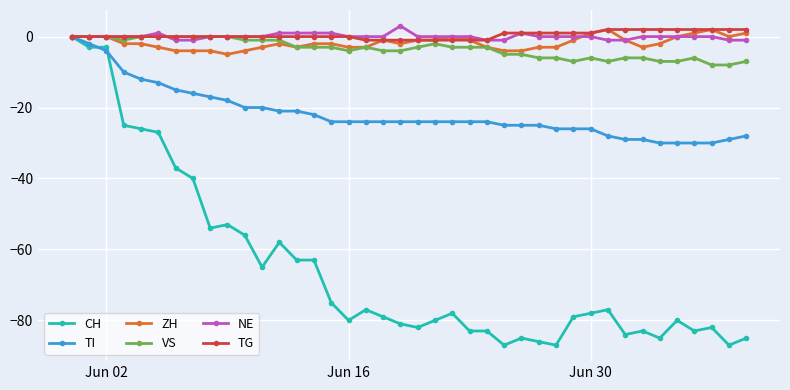

What is the value of the CH point at the 11th from the left?

-56